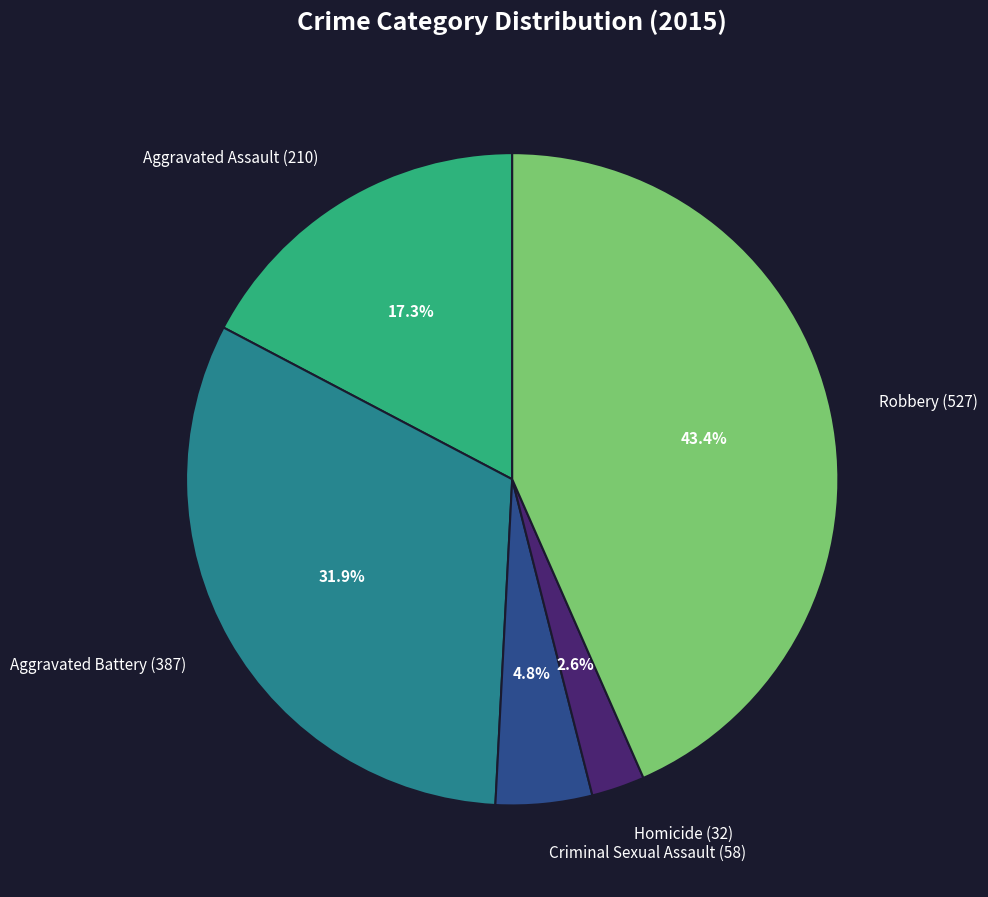

Is Aggravated Assault the majority of the pie?

No